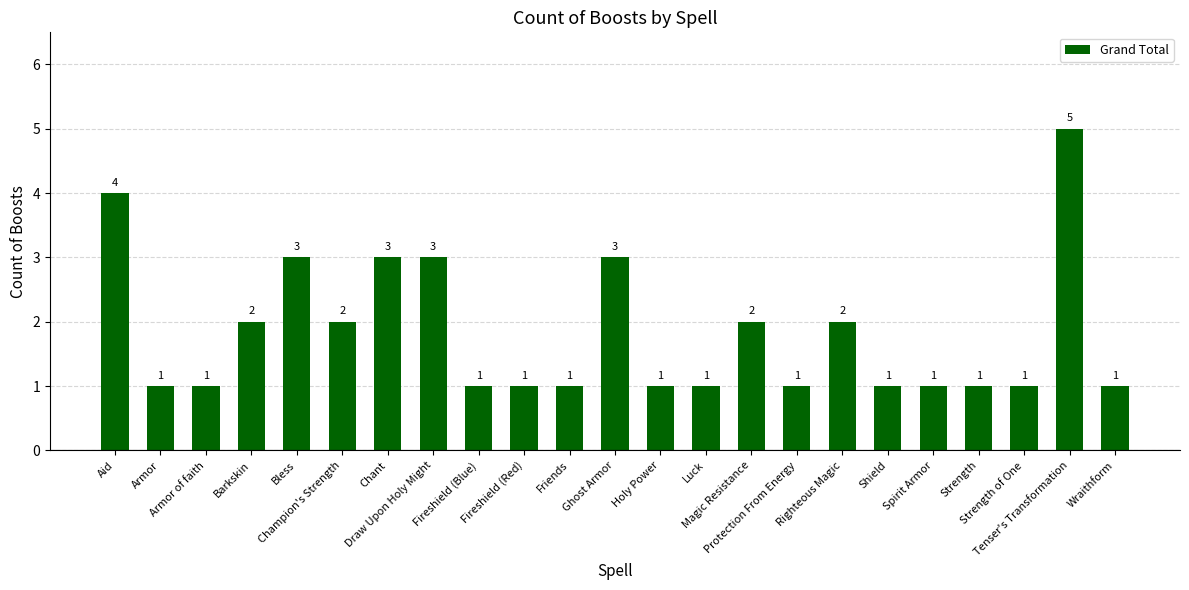

The chart shows a value of 3 at Ghost Armor. True or false?

True